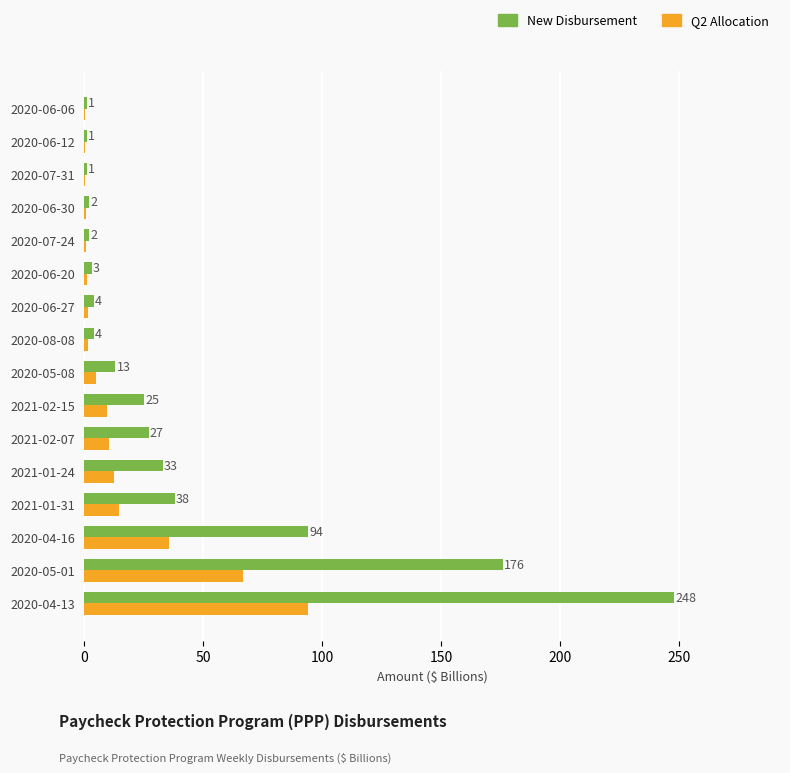

What is the sum of all New Disbursement values?

672.0